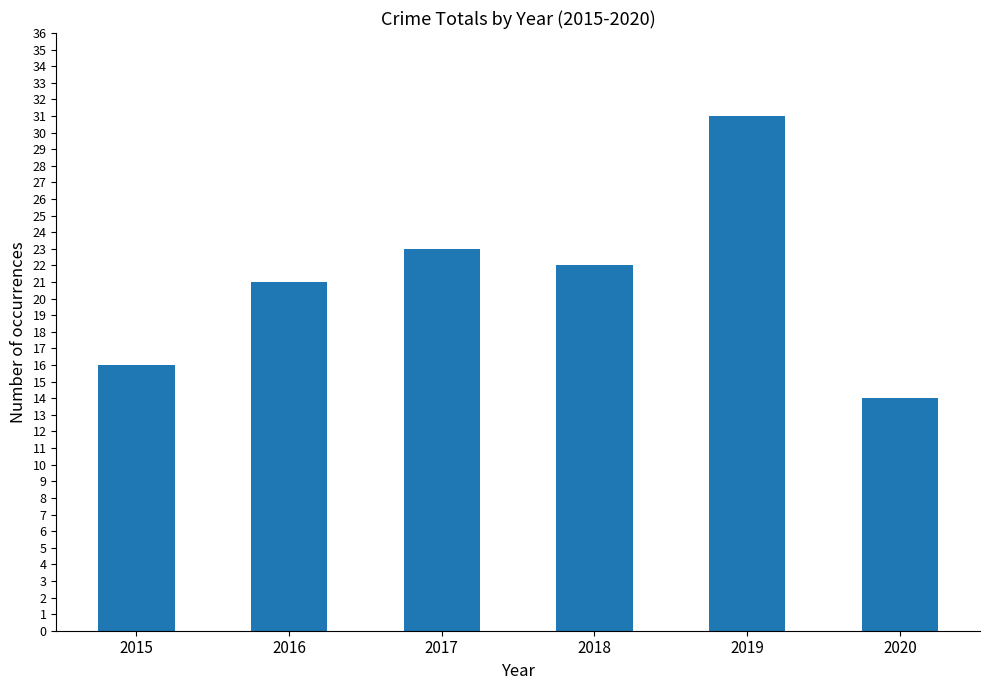

What is the value of the 3rd bar from the left?

23